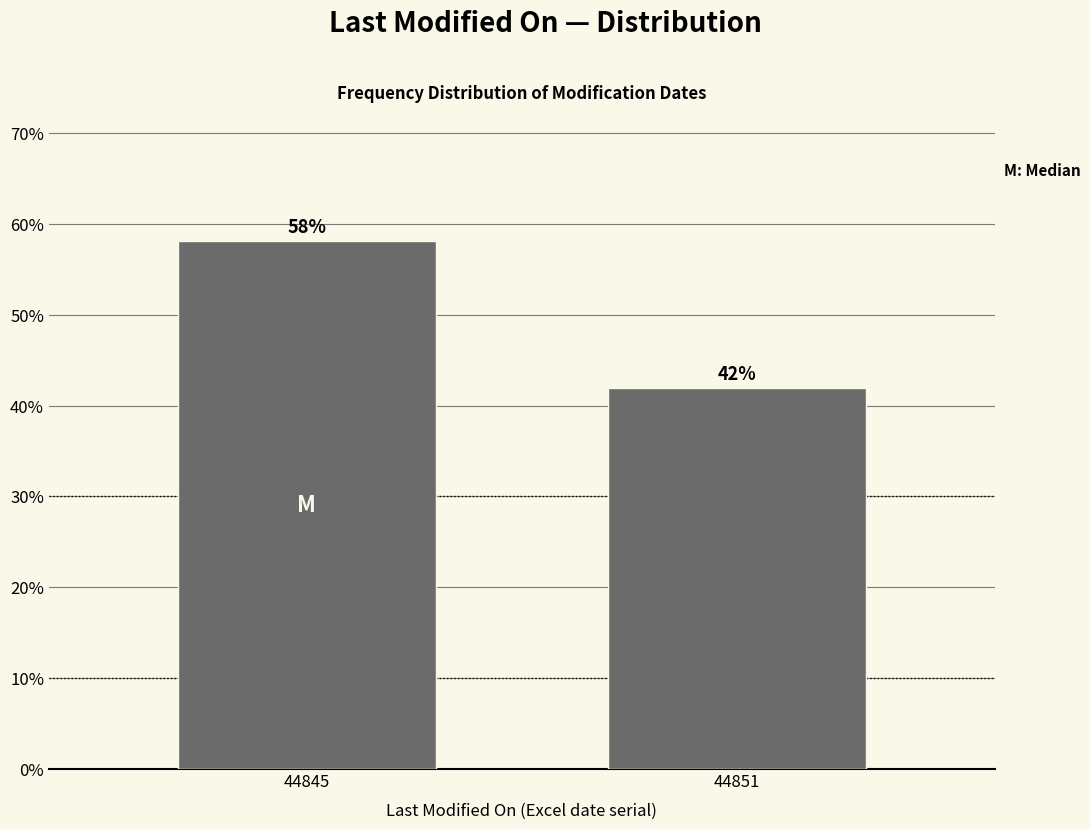

Does the chart contain any negative values?

No